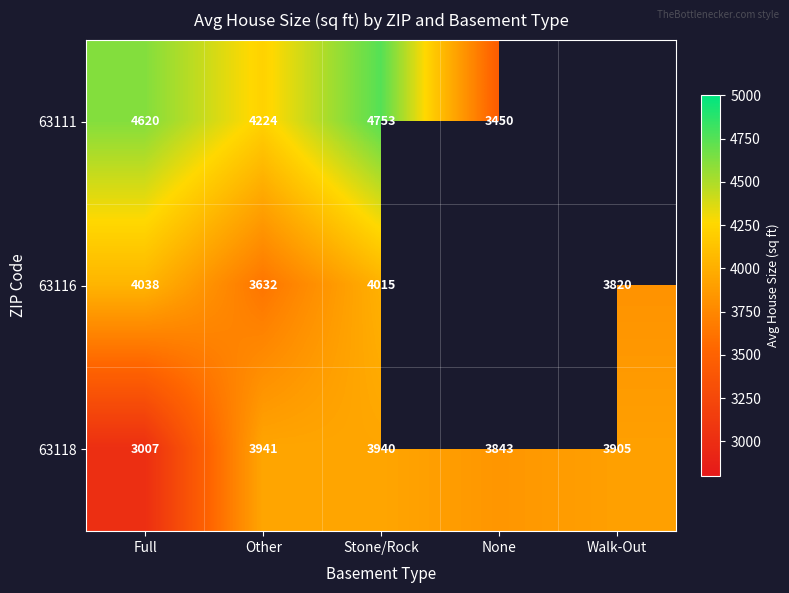

What is the minimum value shown in the chart?

3007.0